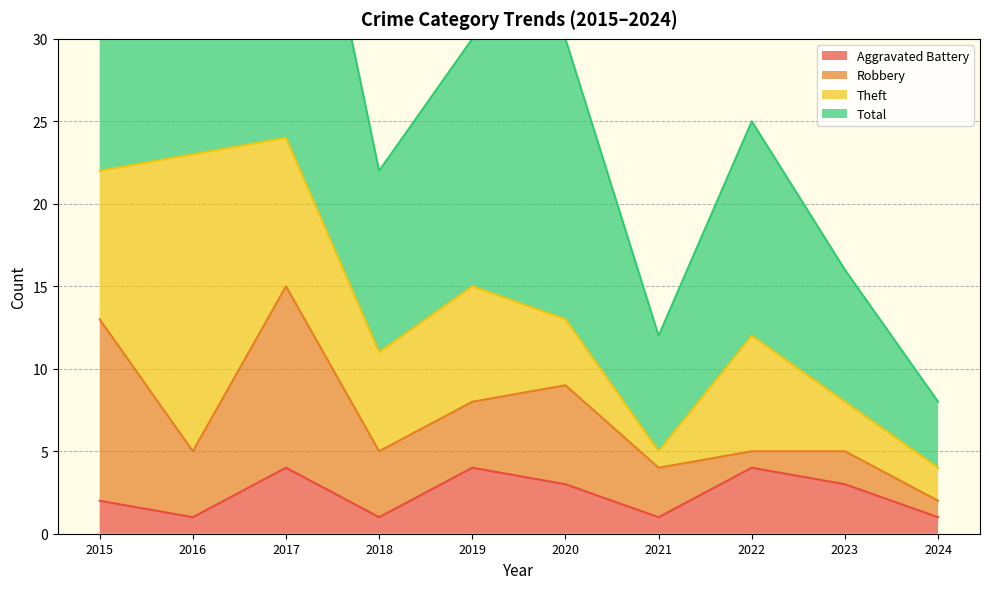

How many interior local valleys does the Total series have?

2